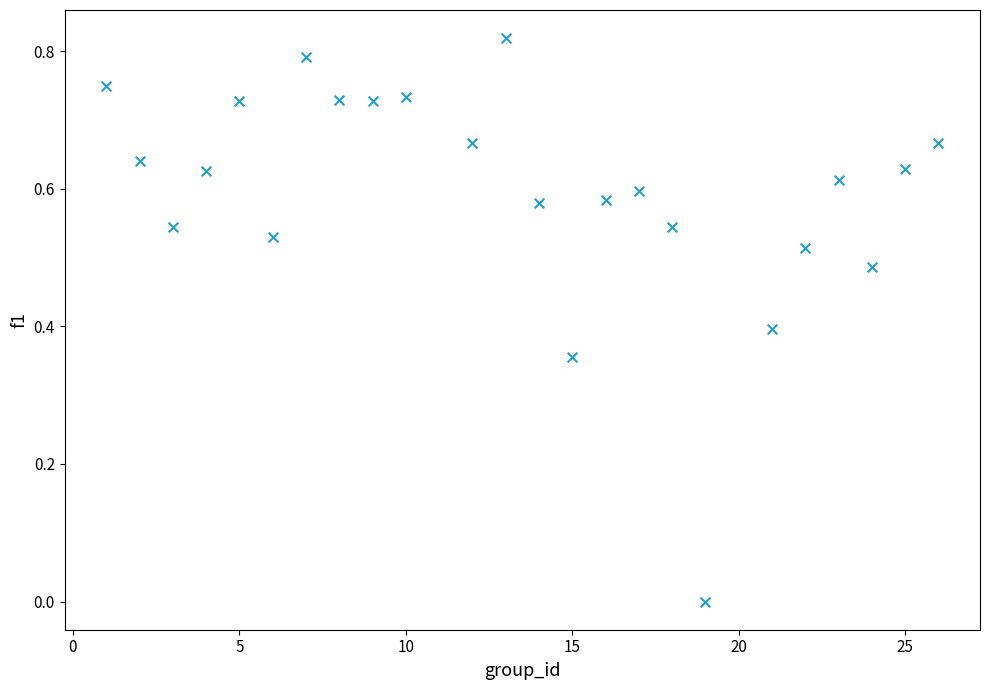

What is the range of X values (max minus min)?

25.0